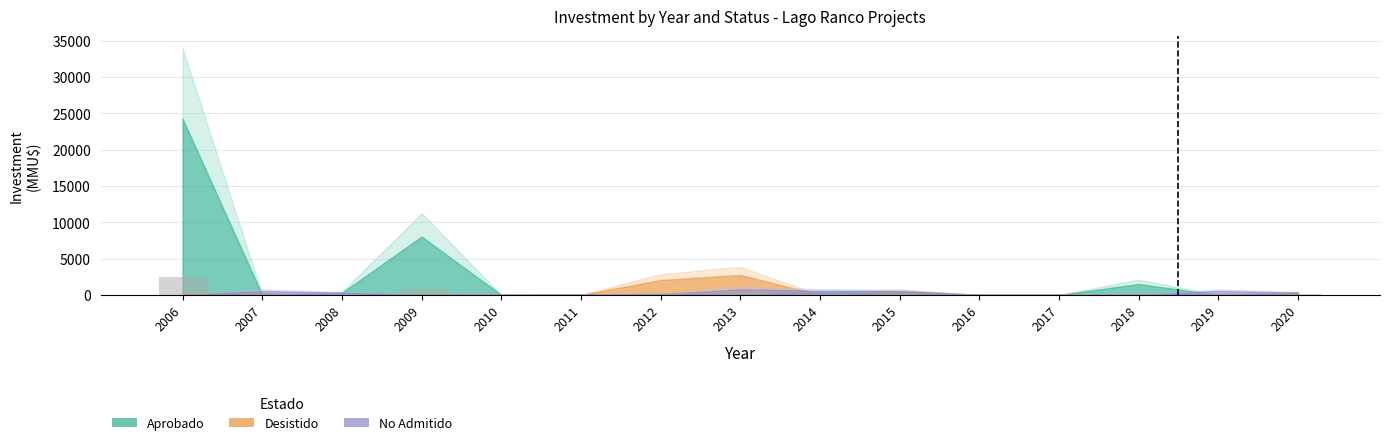

Is it true that the value at 2009 is 805.3?

True